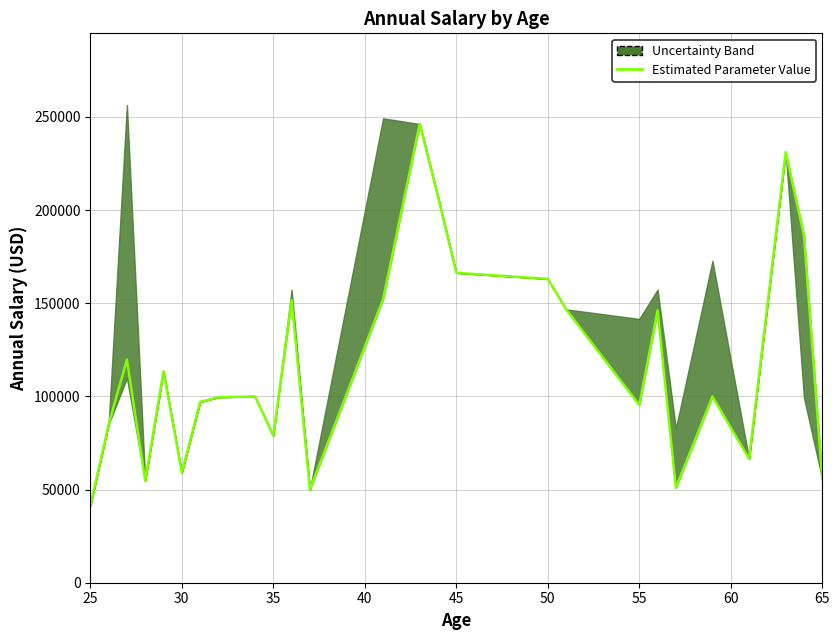

What is the smallest value displayed?

41336